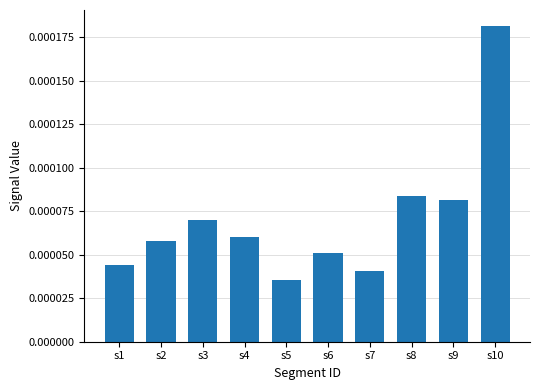

List the labels in order of value, largest first.

s10, s8, s9, s3, s4, s2, s6, s1, s7, s5